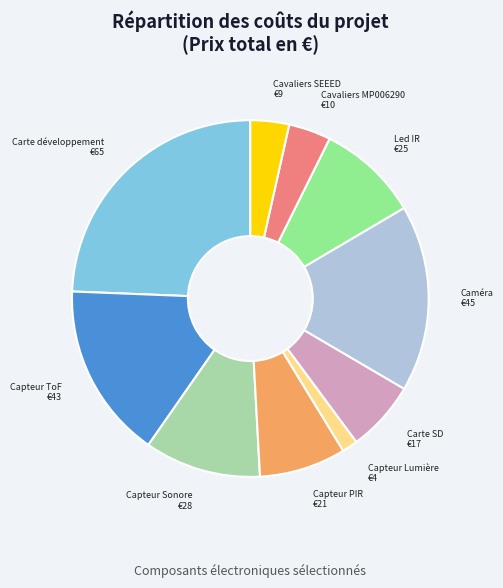

What is the ratio of the value at Caméra to the value at Capteur Sonore?

1.6